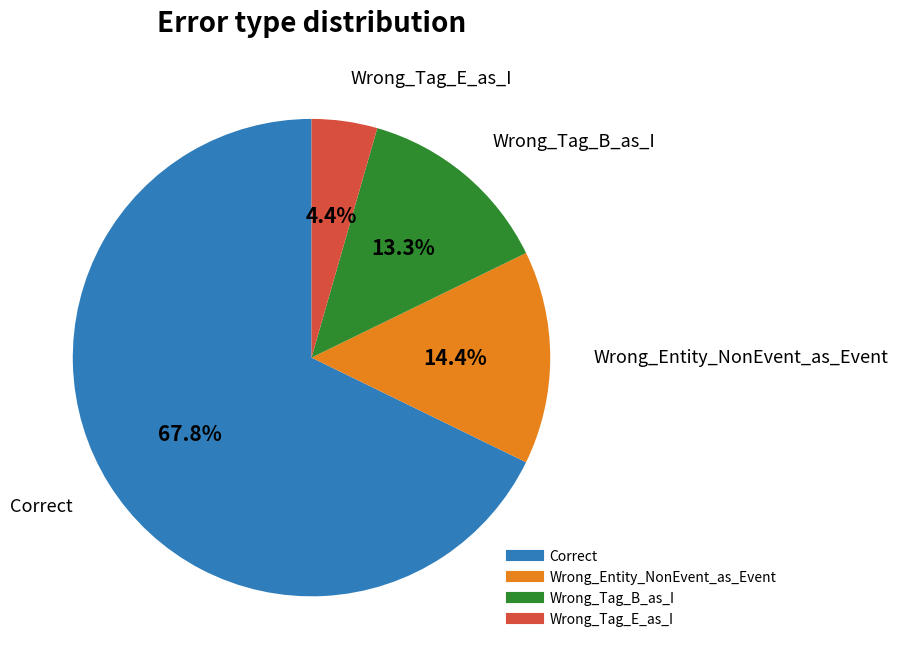

Count the number of slices in the pie.

4